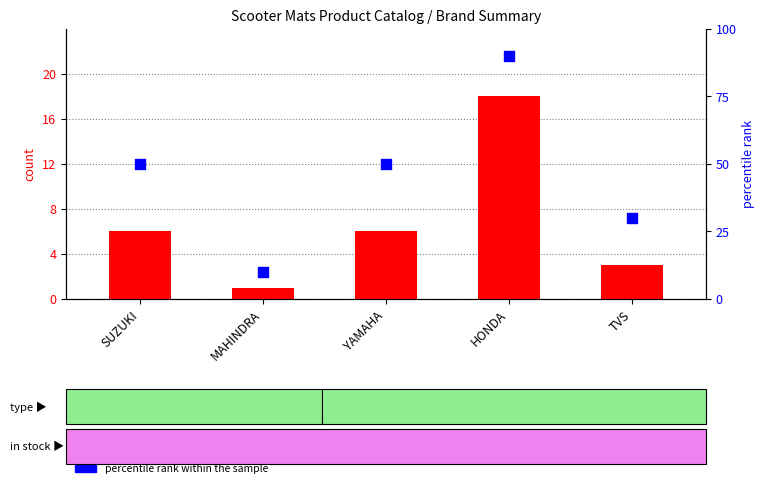

At which category is the sum across all series the highest?

HONDA